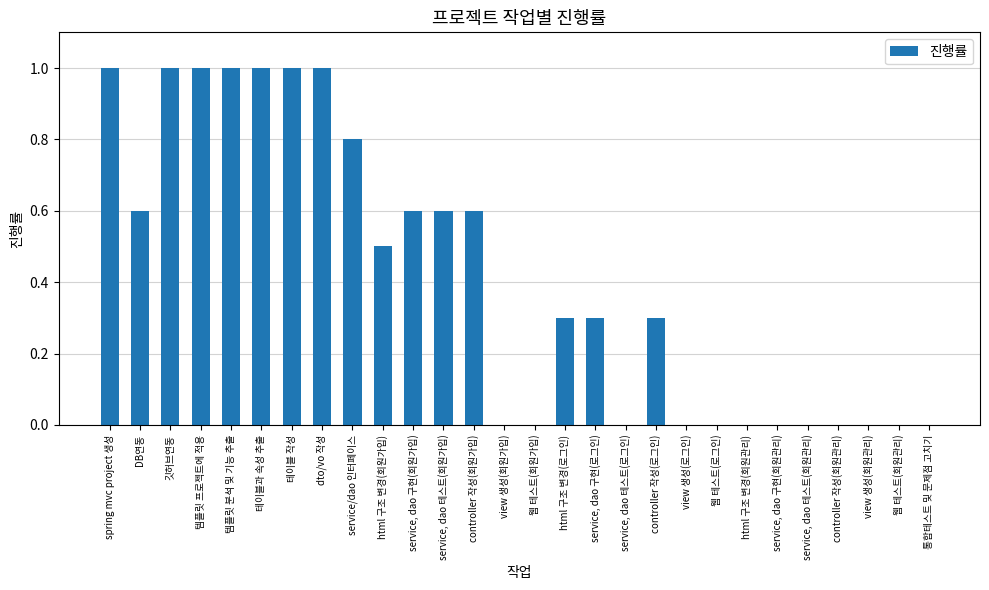

Reading right to left, extract all data points from this chart.

0.0	0.0	0.0	0.0	0.0	0.0	0.0	0.0	0.0	0.3	0.0	0.3	0.3	0.0	0.0	0.6	0.6	0.6	0.5	0.8	1.0	1.0	1.0	1.0	1.0	1.0	0.6	1.0